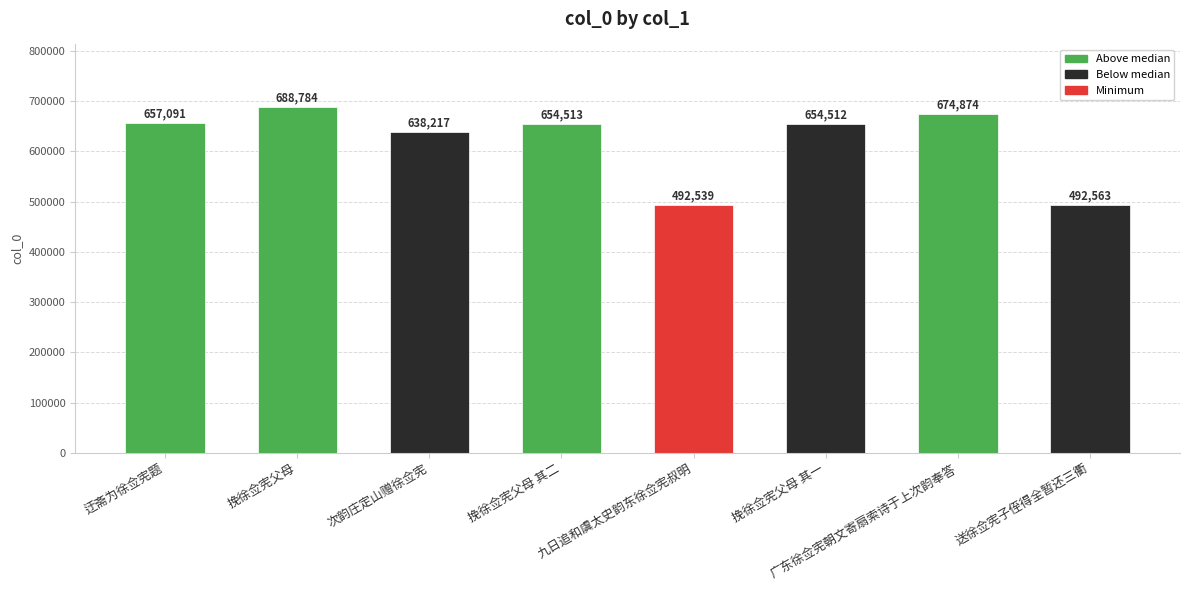

What is the greatest value displayed?

688784